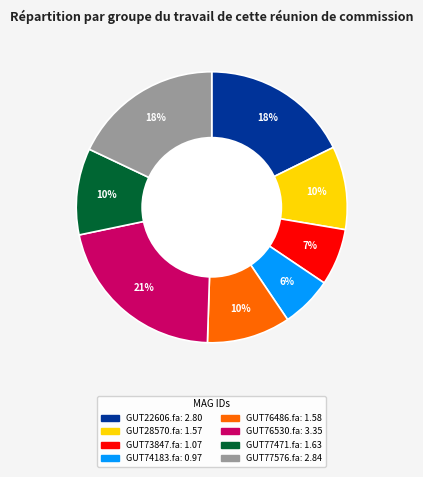

To the nearest percent, what is the average slice percentage?

12%